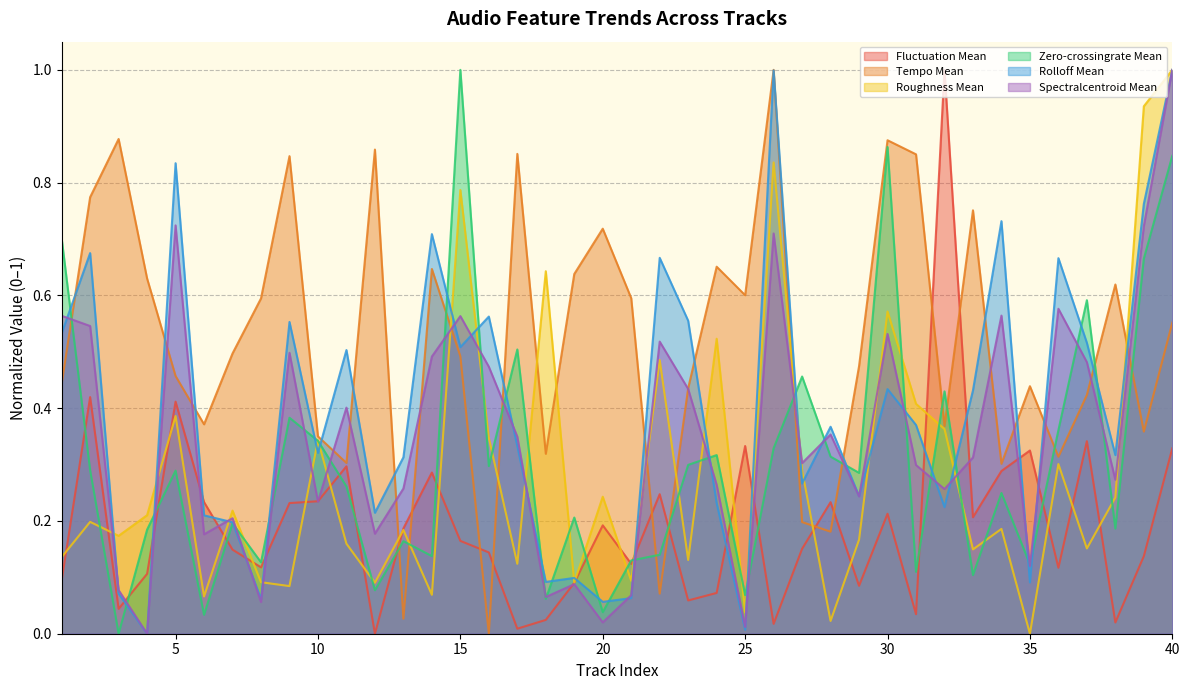

How many categories are shown in the chart?

40